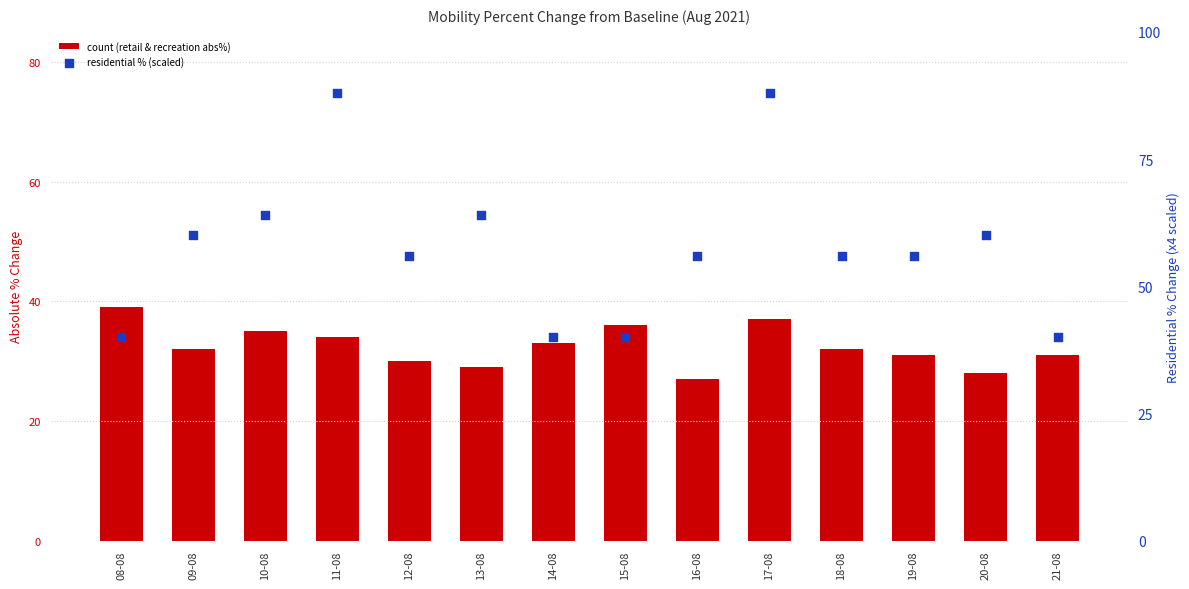

Is the value of retail_and_recreation (abs %) at 13-08 greater than the value of residential % change (scaled) at 09-08?

No